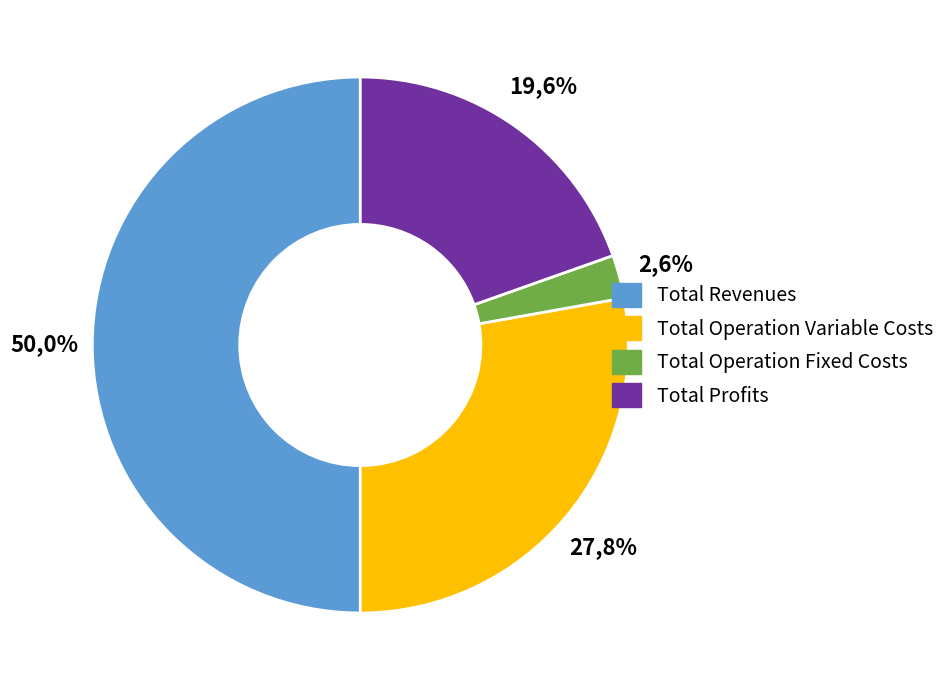

Which slice is the largest?

Total Revenues